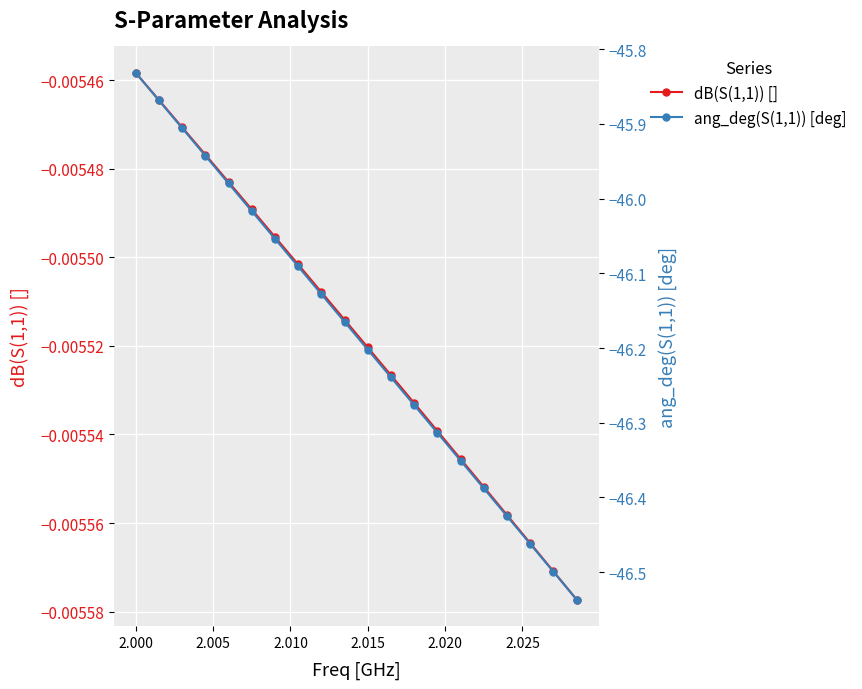

True or false: dB(S(1,1)) [] has more than 1 points higher than both neighbors.

False